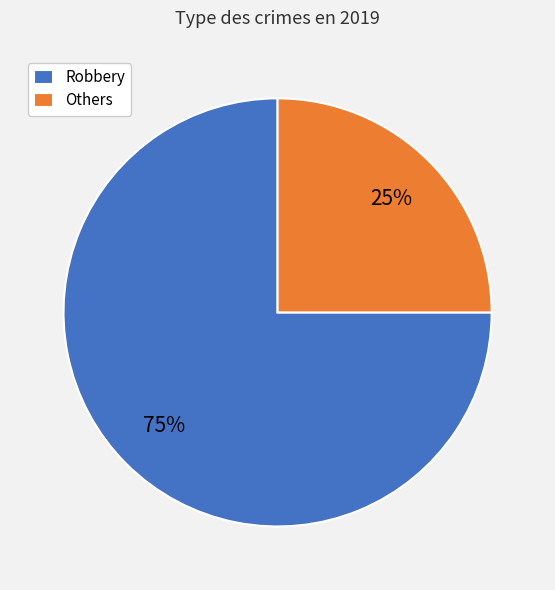

Count the number of slices in the pie.

2